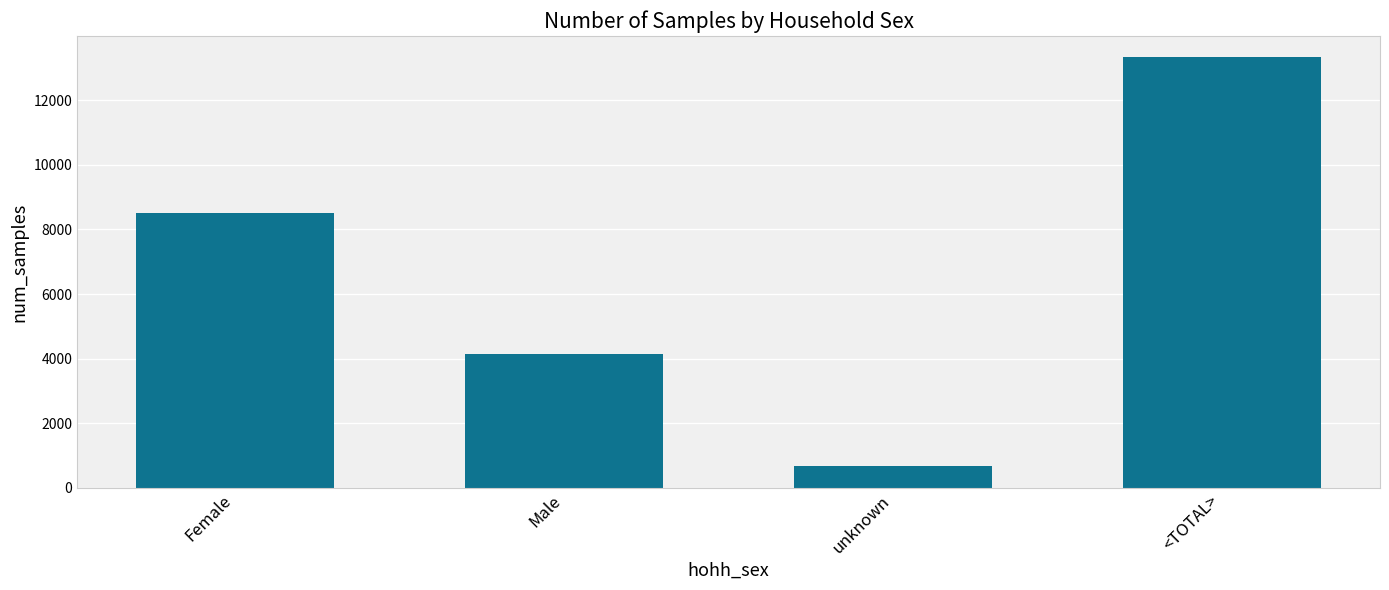

Where is the data nearest to the value 7005?

Female